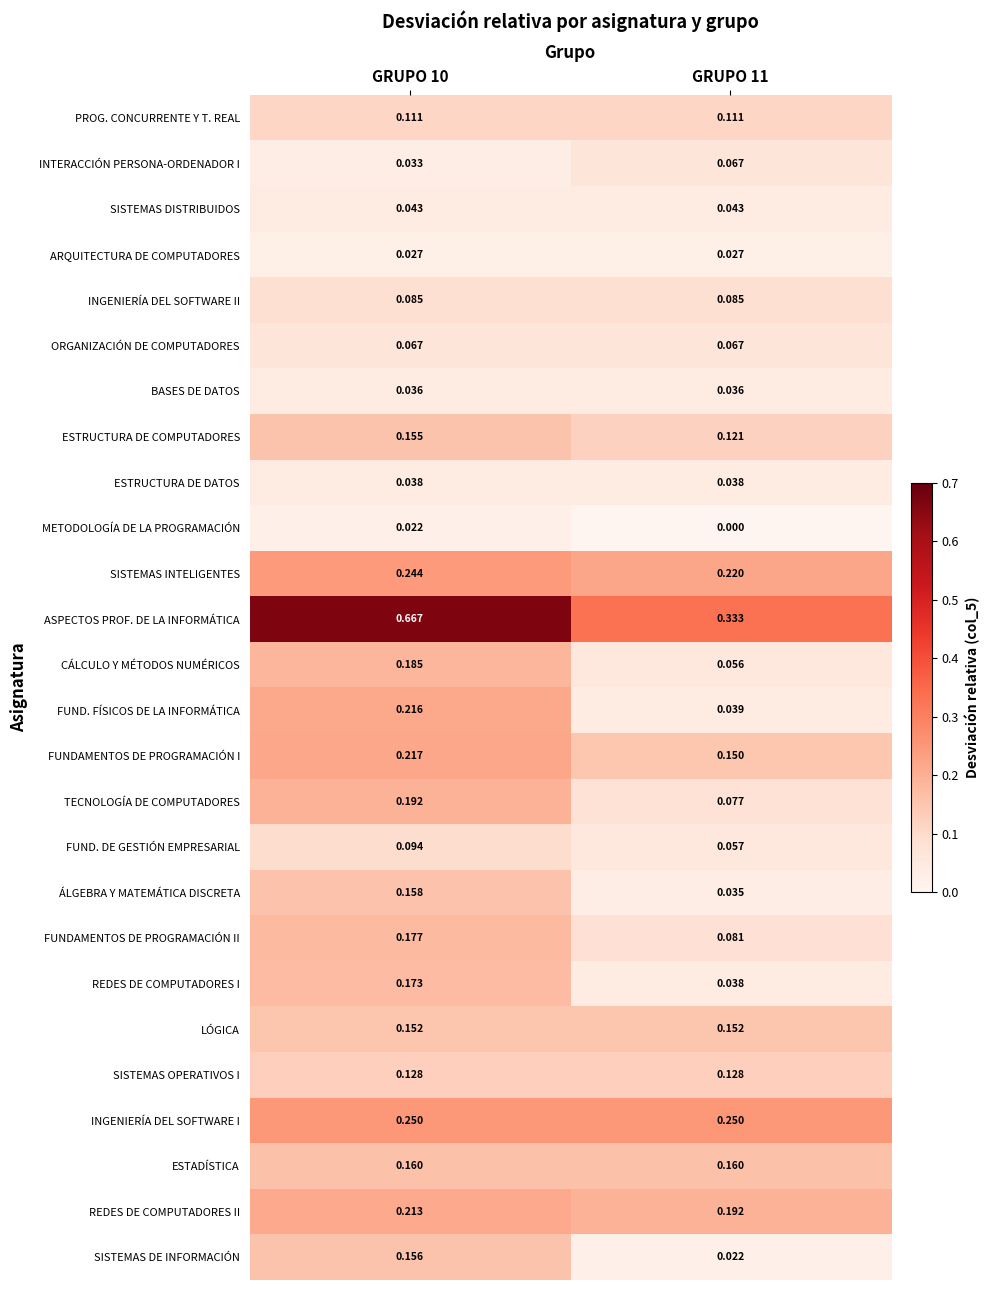

Which series has the largest range (max minus min)?

ASPECTOS PROF. DE LA INFORMÁTICA